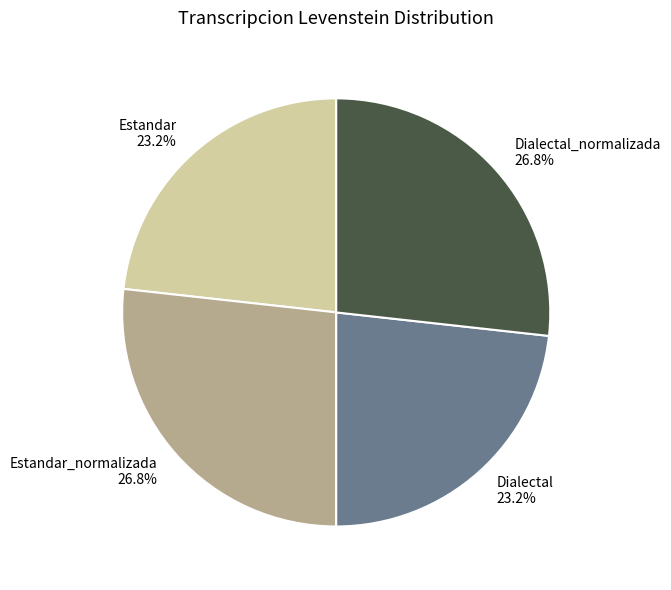

Does Dialectal represent more than half of the total?

No